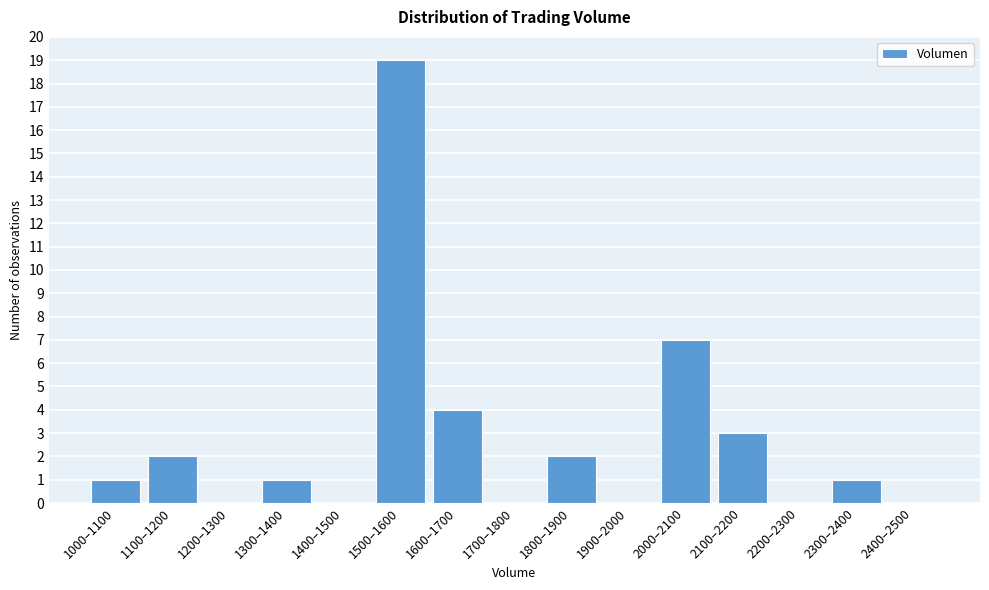

Reading left to right, list all the values displayed in this chart.

1000–1100=1	1100–1200=2	1200–1300=0	1300–1400=1	1400–1500=0	1500–1600=19	1600–1700=4	1700–1800=0	1800–1900=2	1900–2000=0	2000–2100=7	2100–2200=3	2200–2300=0	2300–2400=1	2400–2500=0